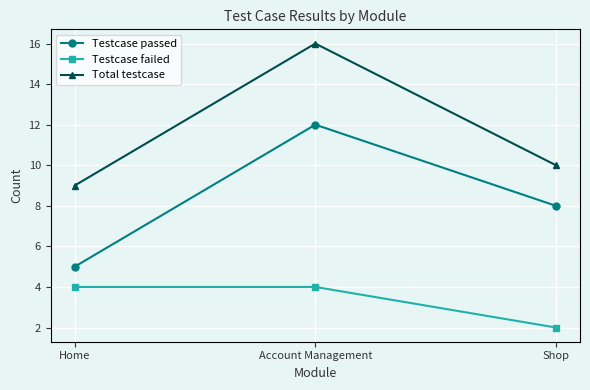

Which series changed the most between Account Management and Shop?

Total testcase